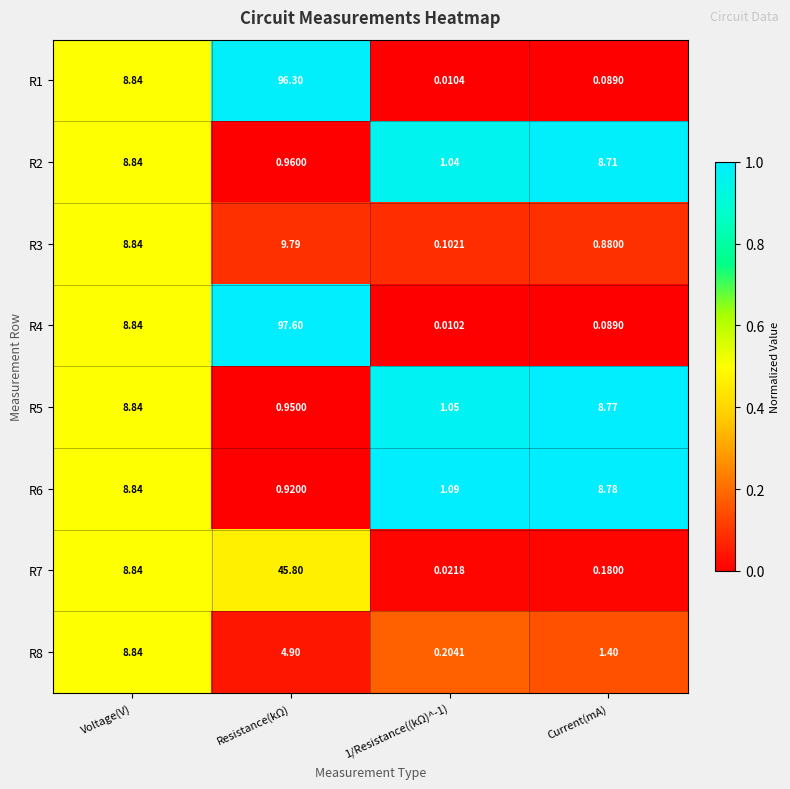

At which label is R1 closest to 48?

Voltage(V)